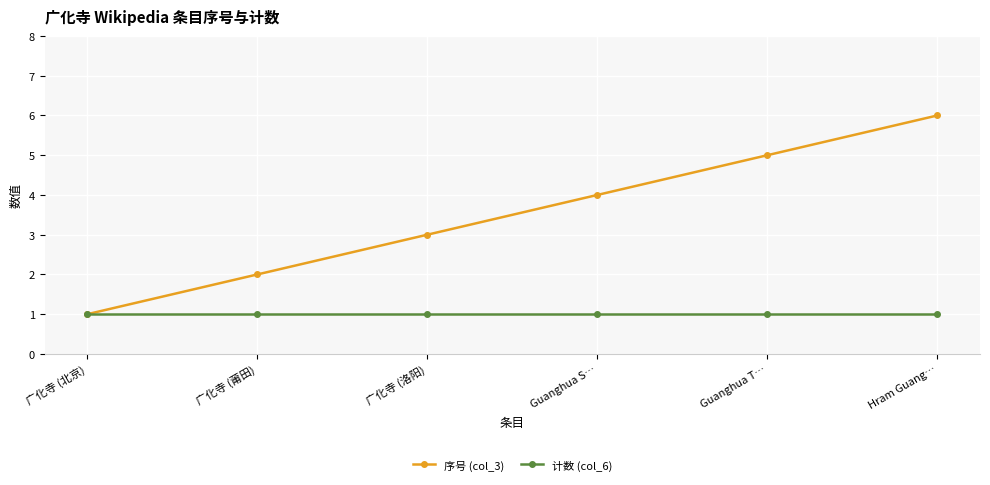

Is this an area chart (filled region under the line)?

No